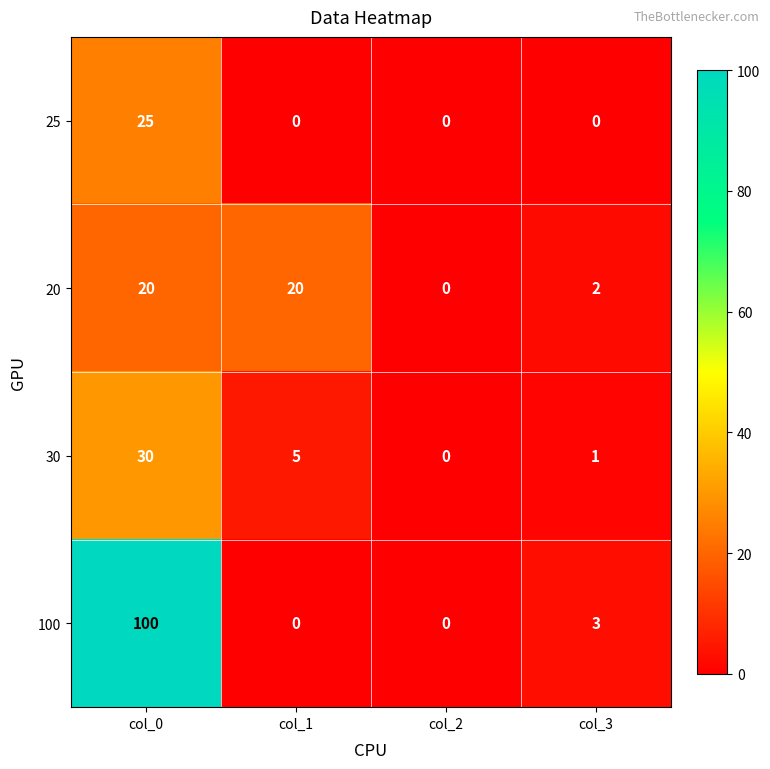

What is the total value across all series at col_0?

175